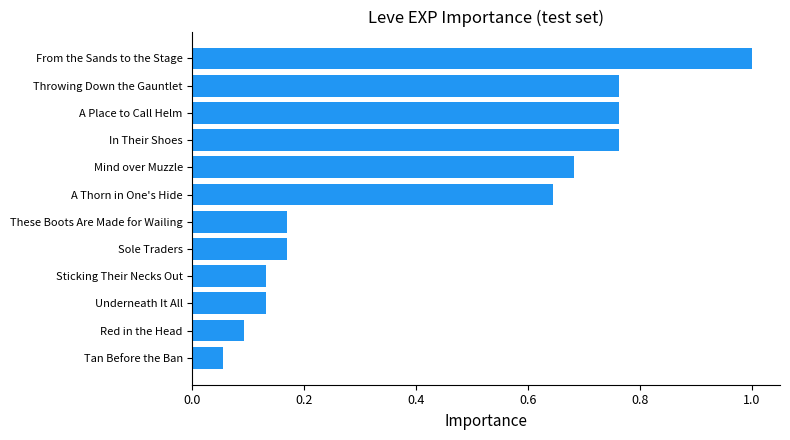

What is the sum of the values at Sticking Their Necks Out and A Place to Call Helm?

0.9